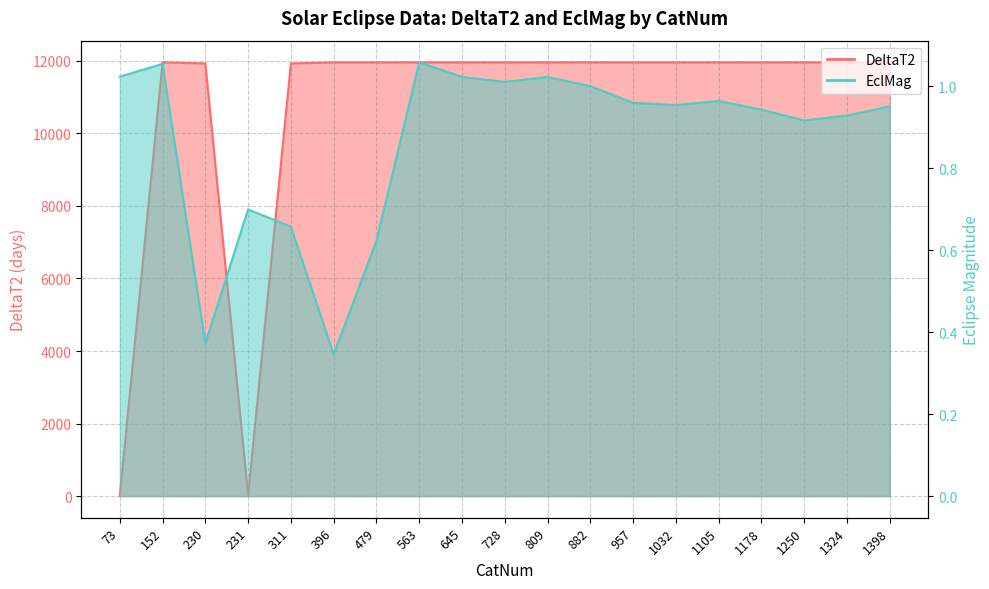

The DeltaT2 series shows 5280.3 at 809. True or false?

False